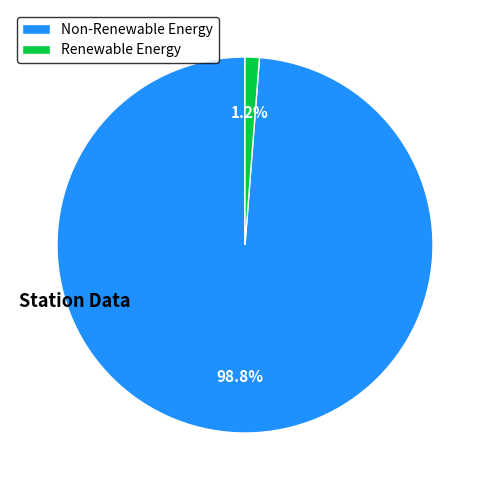

How many slices are in this pie chart?

2